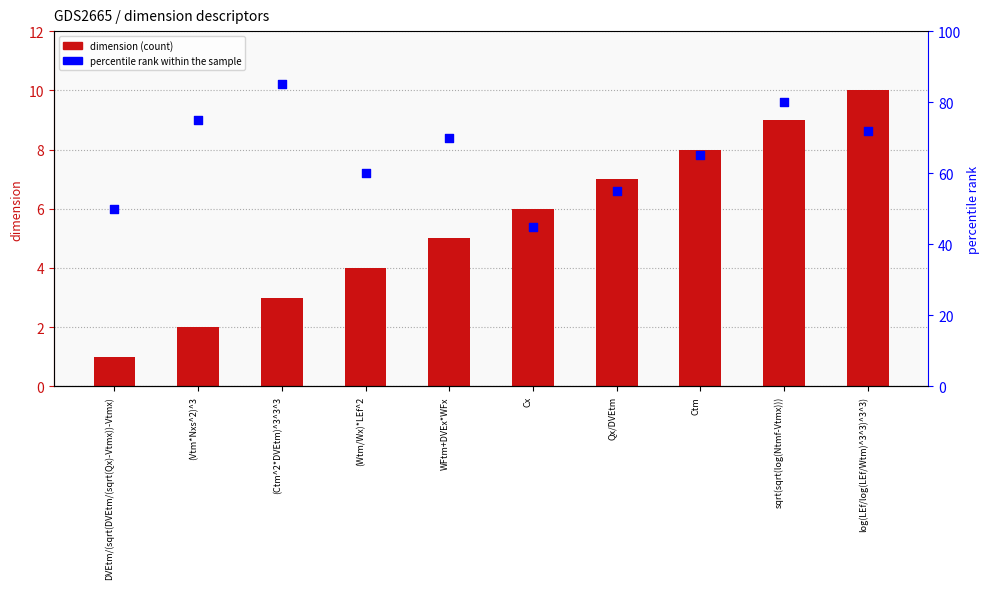

What is the total value across all series at WFtm+DVEx*WFx?

75